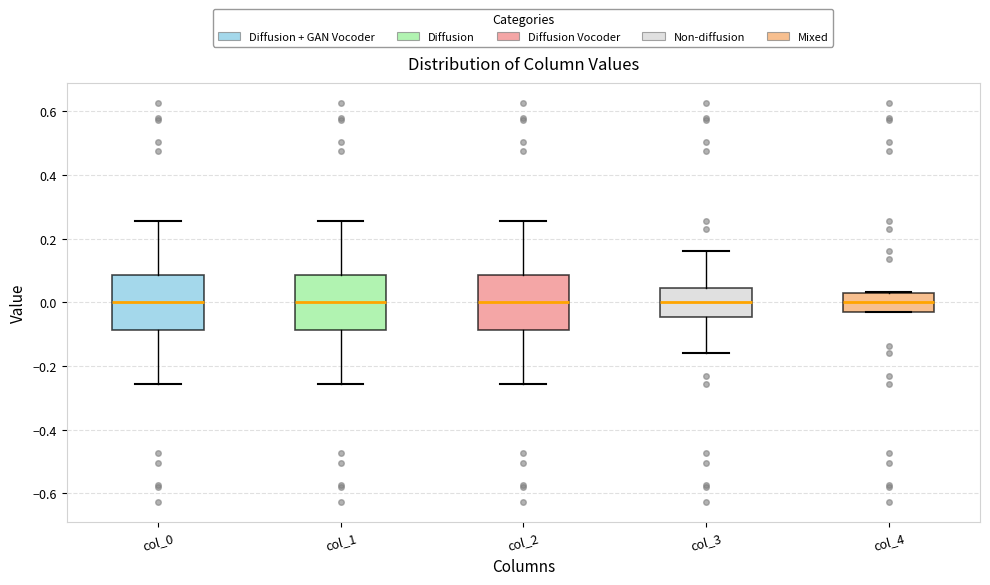

Where does the median line of the box for col_4 sit on the y-axis? The values are not printed on the chart, so give them approximately, as read against the axis.

0.00